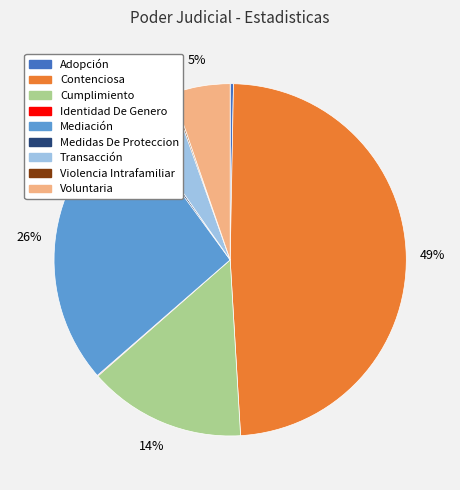

True or false: Voluntaria accounts for 15% of the total.

False